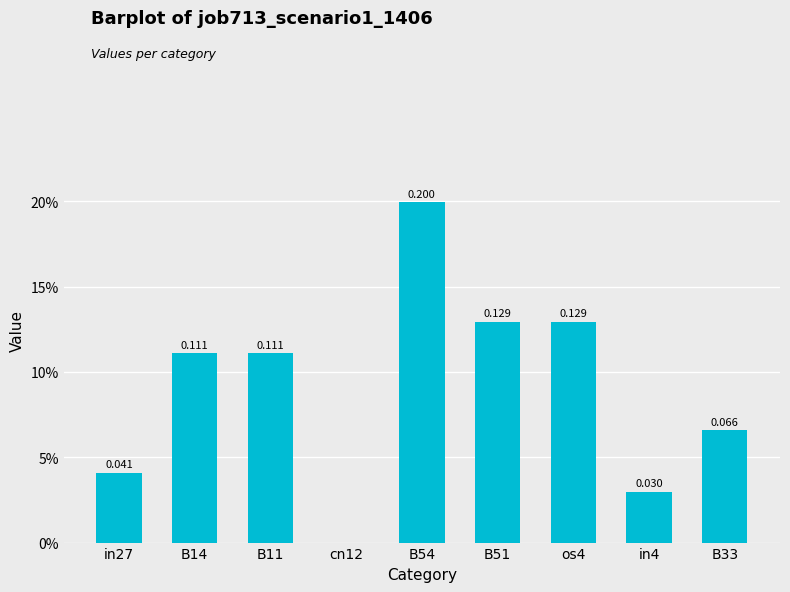

Read the value at B14.

0.1